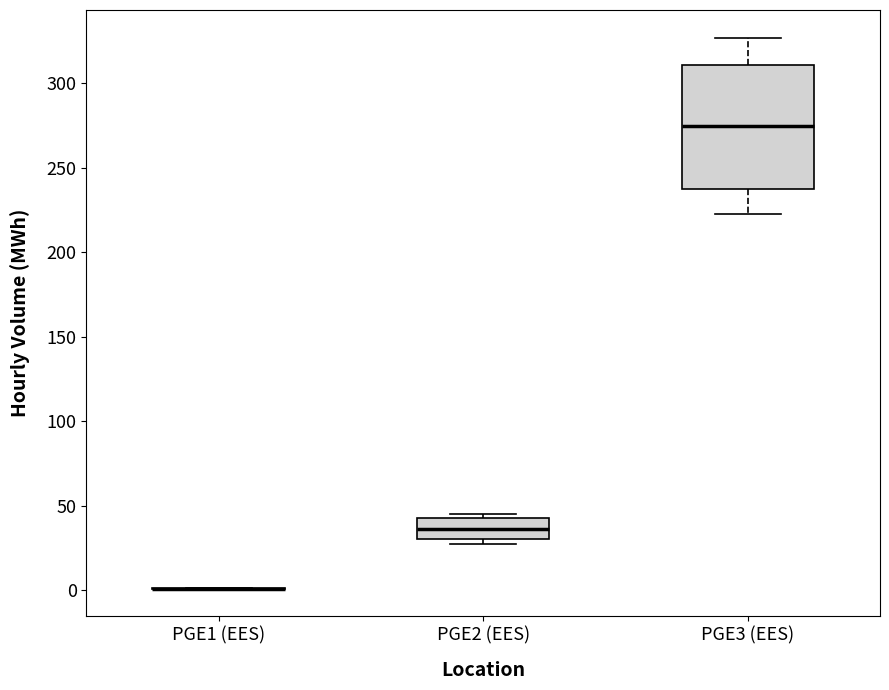

Reading left to right, transcribe this box plot: for each box, give where its median line is, the range the box spans, and where its two whiskers end, as read against the y-axis. The values are not printed on the chart, so give them approximately, as read against the axis.

PGE1 (EES): box collapsed to a line at 0, whiskers 0 to 0
PGE2 (EES): median 35, box 30 to 45, whiskers 30 (just below the box's lower edge) to 45 (just above the box's upper edge)
PGE3 (EES): median 275, box 235 to 310, whiskers 220 to 325